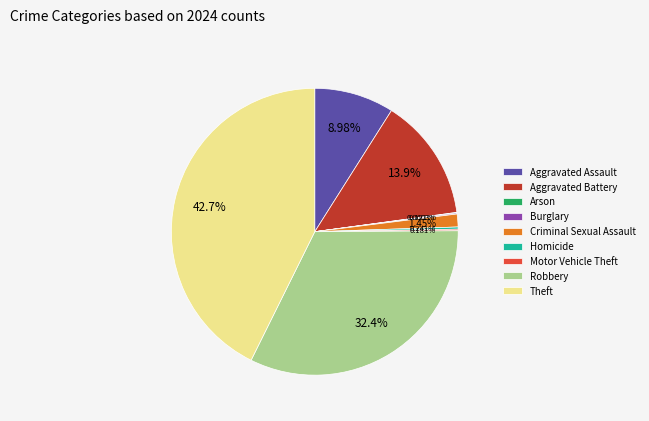

Is Aggravated Assault the majority of the pie?

No